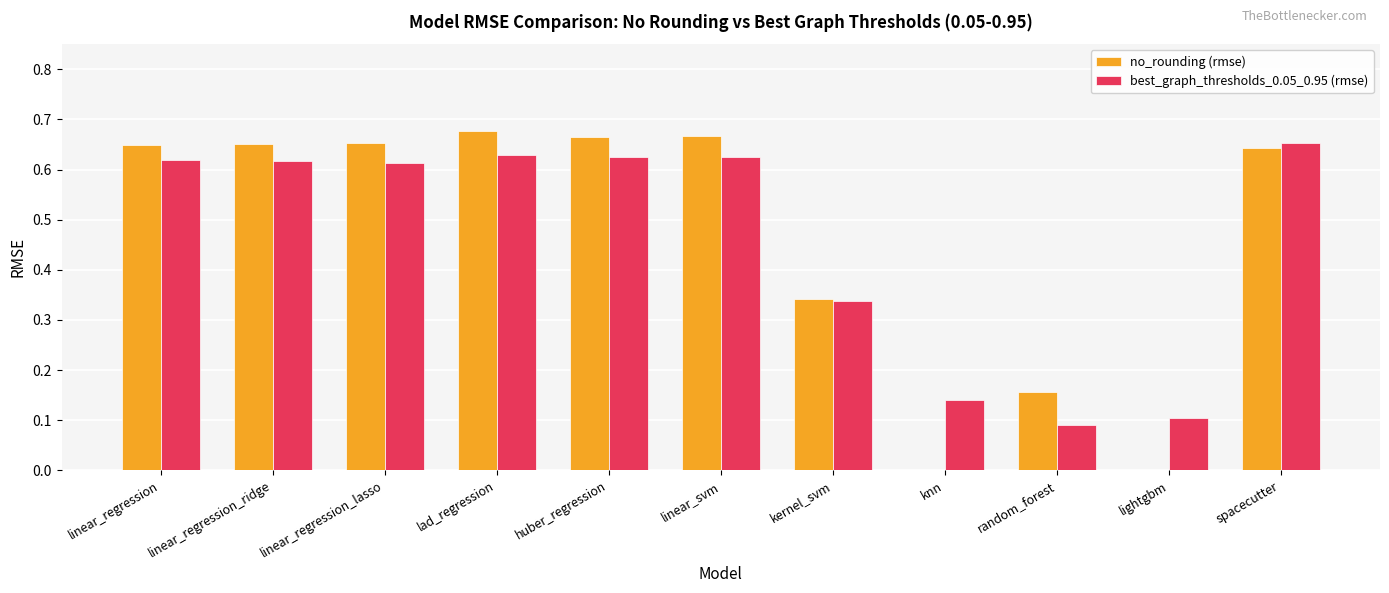

The value of best_graph_thresholds_0.05_0.95 (rmse) at linear_regression_lasso is 0.3. True or false?

False